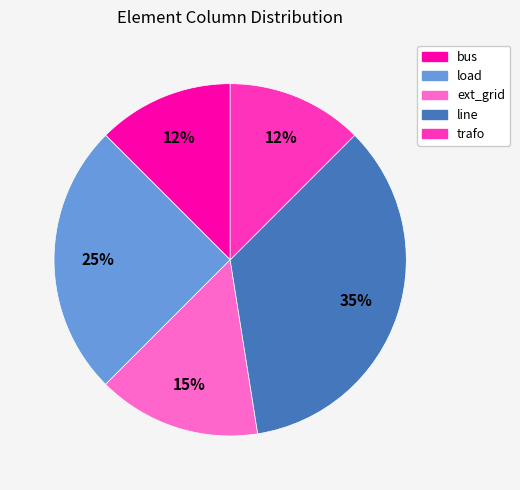

Do ext_grid and bus together represent more than half of the pie?

No